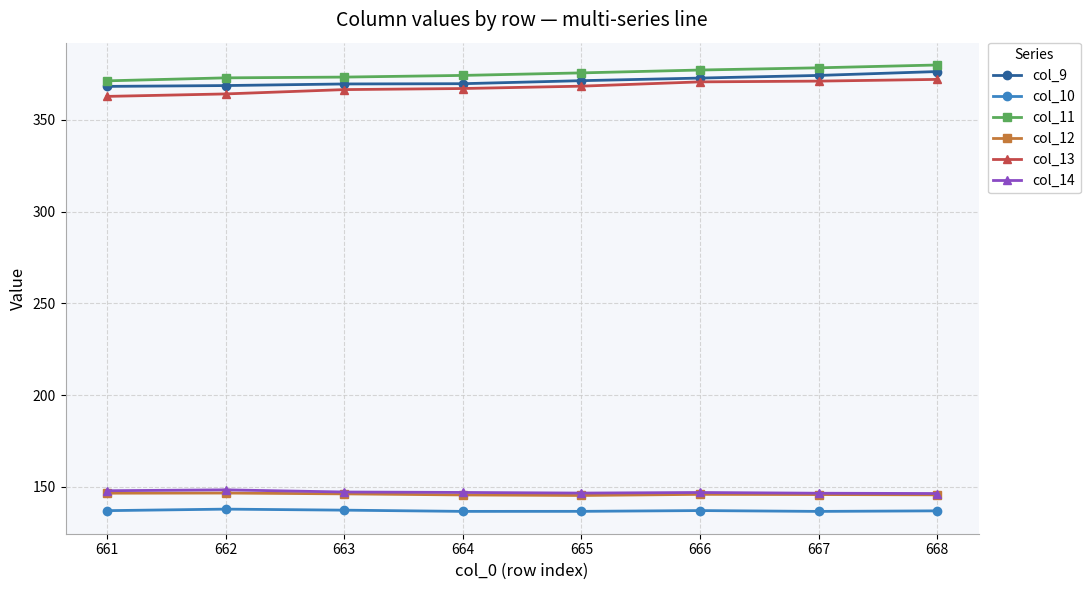

Read the col_12 value at 666.

145.9